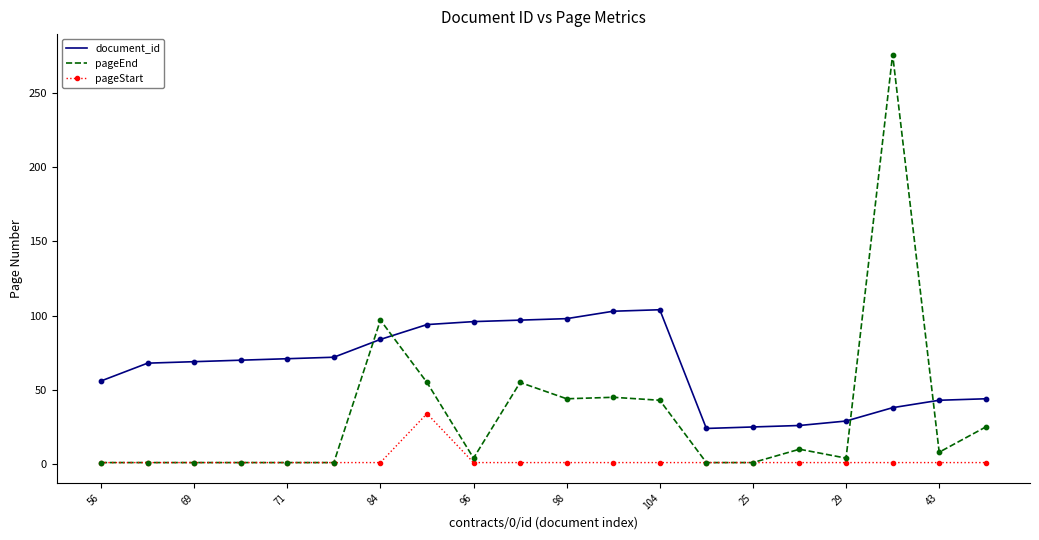

Which series has the largest range (max minus min)?

pageEnd